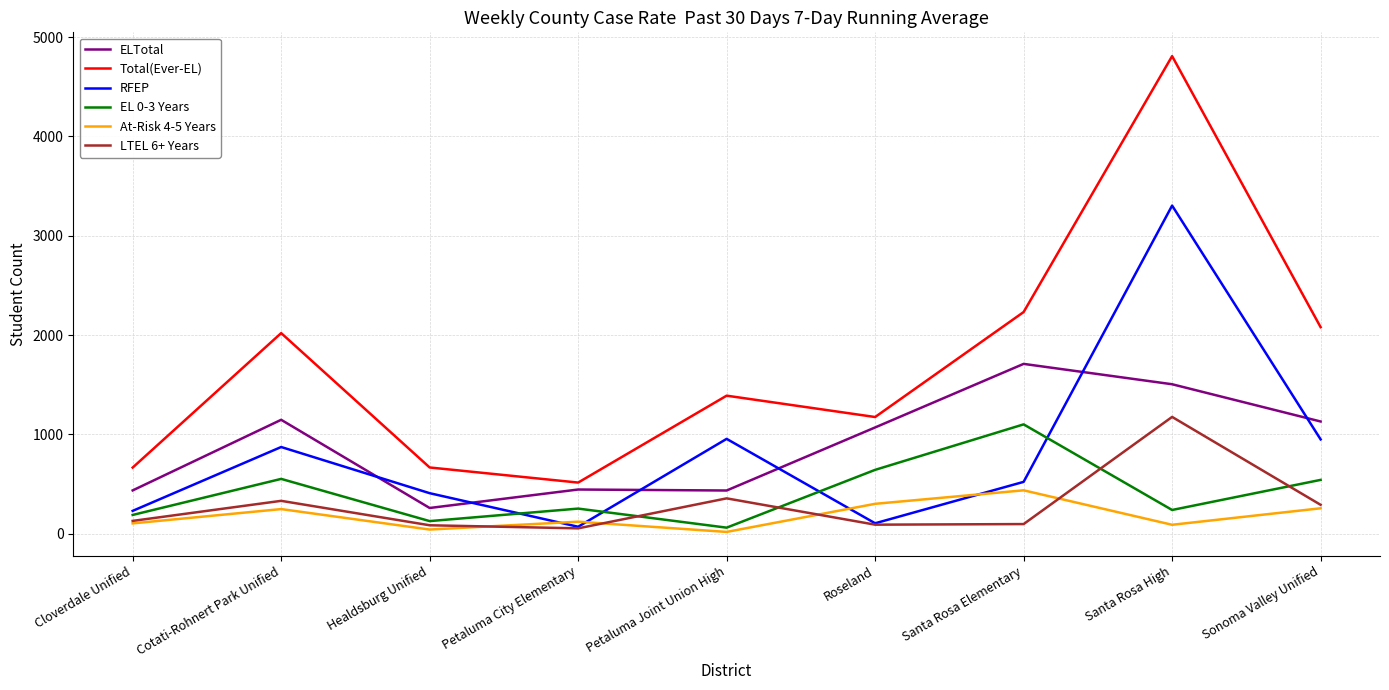

True or false: EL 0-3 Years and Total(Ever-EL) cross at least once.

False